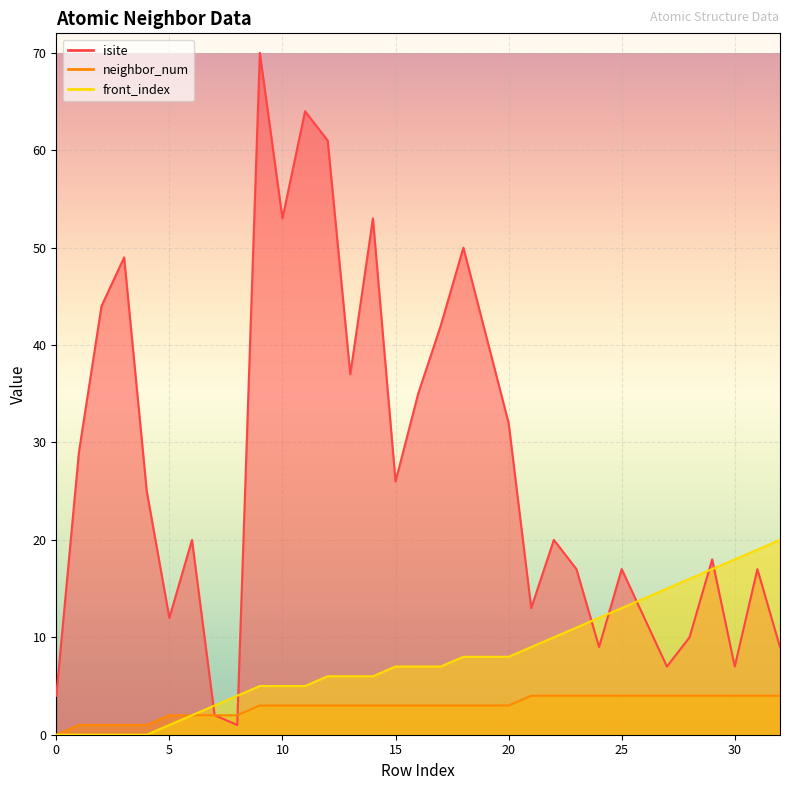

What is the average value of the front_index series?

8